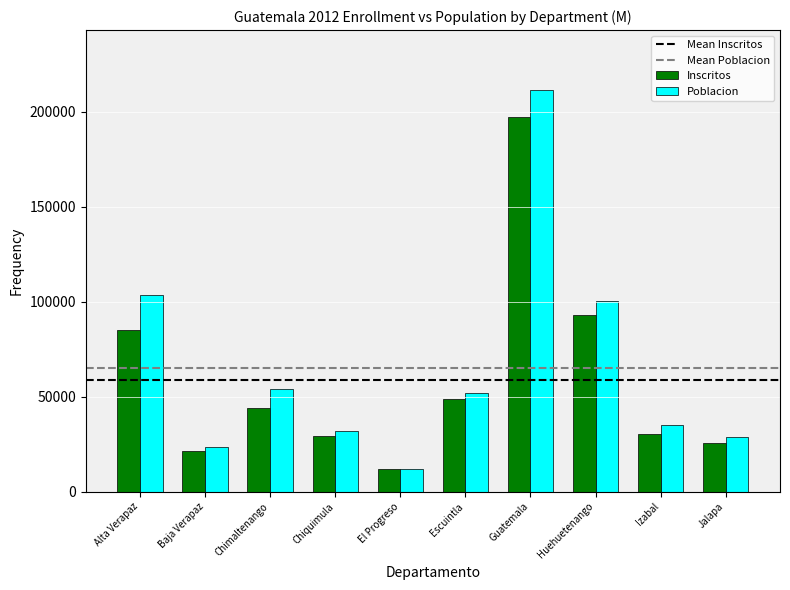

Which series has the widest spread of values?

Poblacion